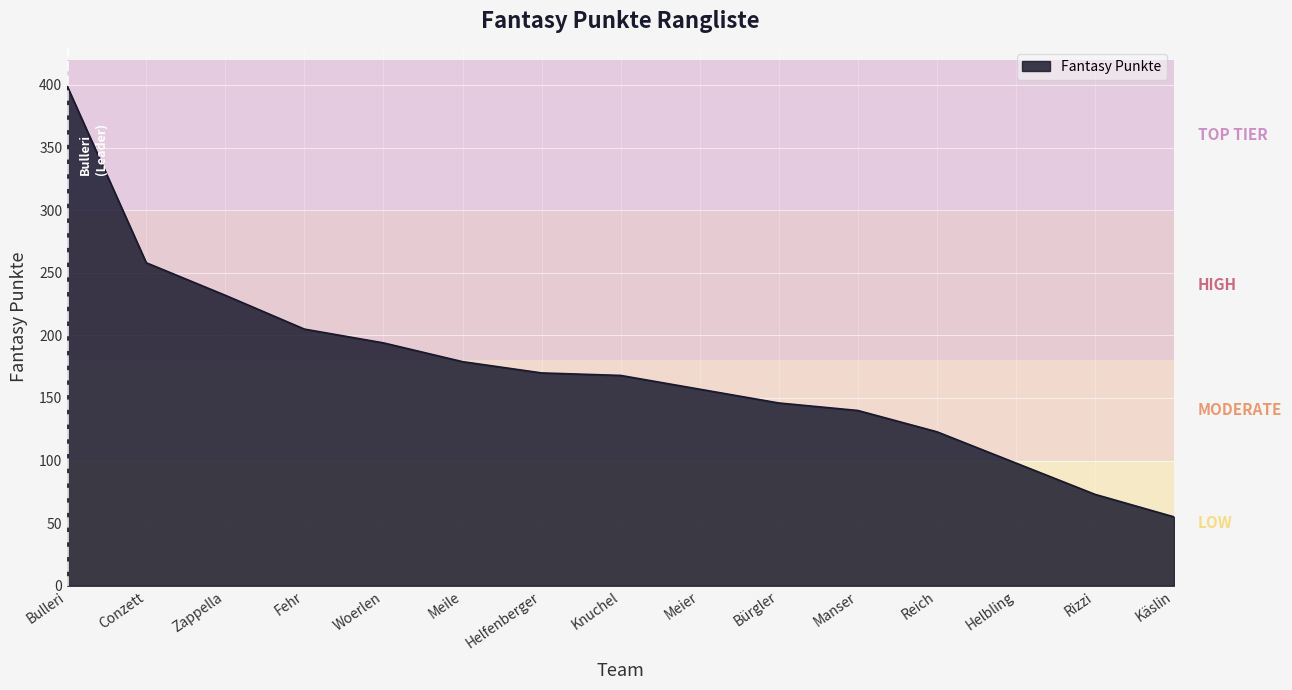

At which label is the value closest to 227?

Zappella